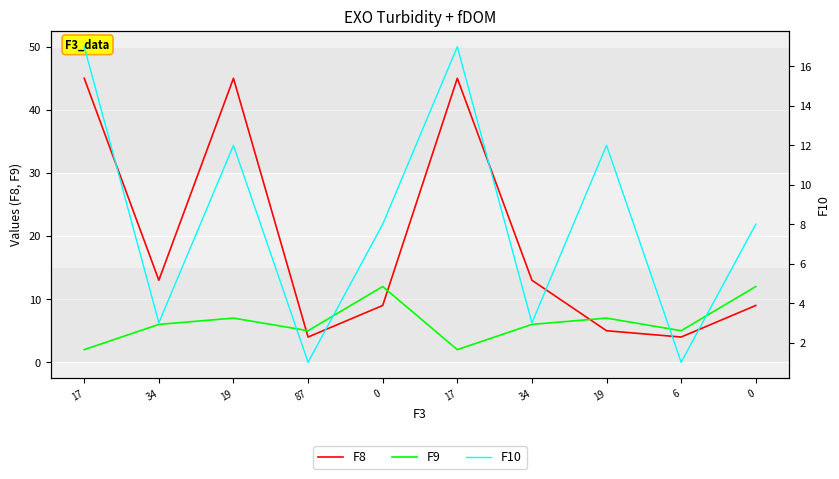

What is the value of the F9 point at the 8th from the left?

7